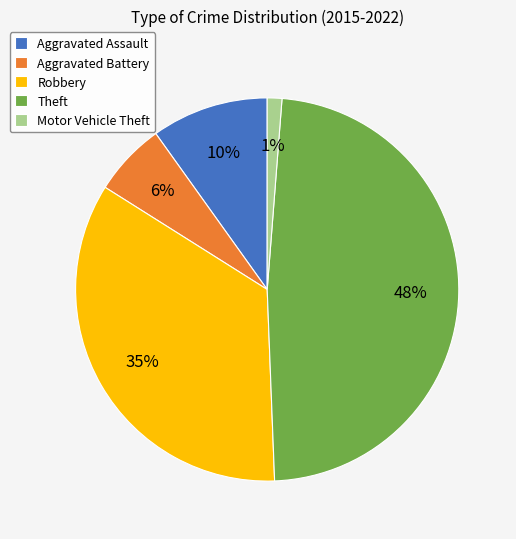

To the nearest percent, what percentage of the pie is Motor Vehicle Theft?

1%